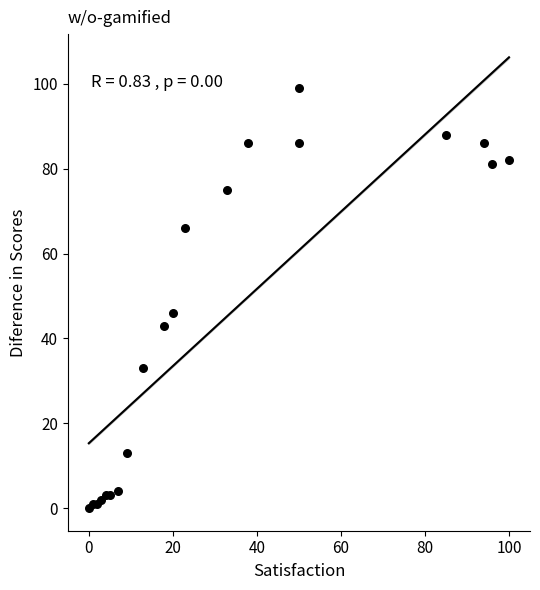

What Y value in the scatter plot is closest to 49?

46